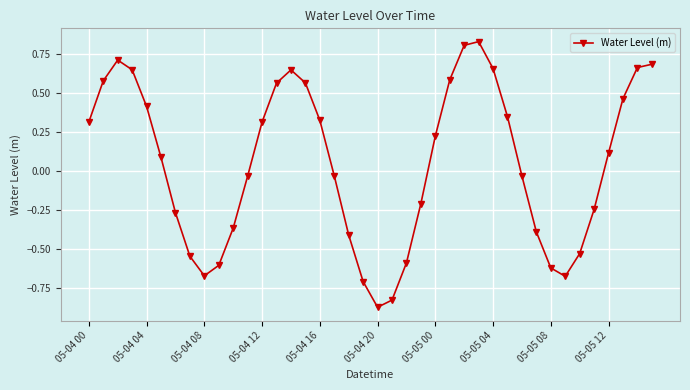

What is the difference between the second highest and second lowest values?

1.6